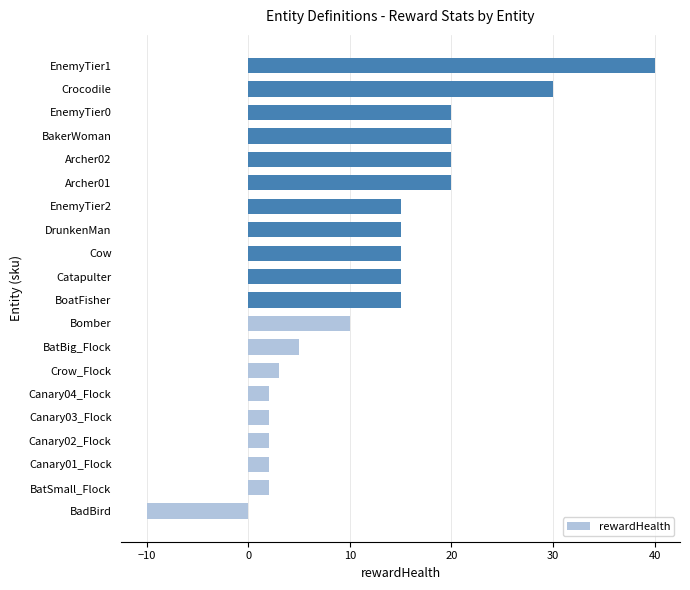

Approximately how many times larger is the value at Crow_Flock compared to Canary02_Flock?

1.5